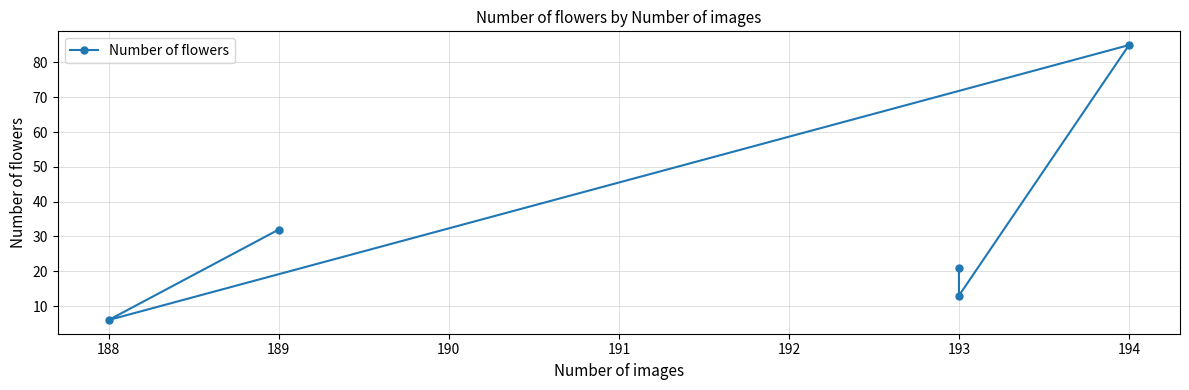

Reading left to right, transcribe all the data shown in this chart.

32	6	85	13	21